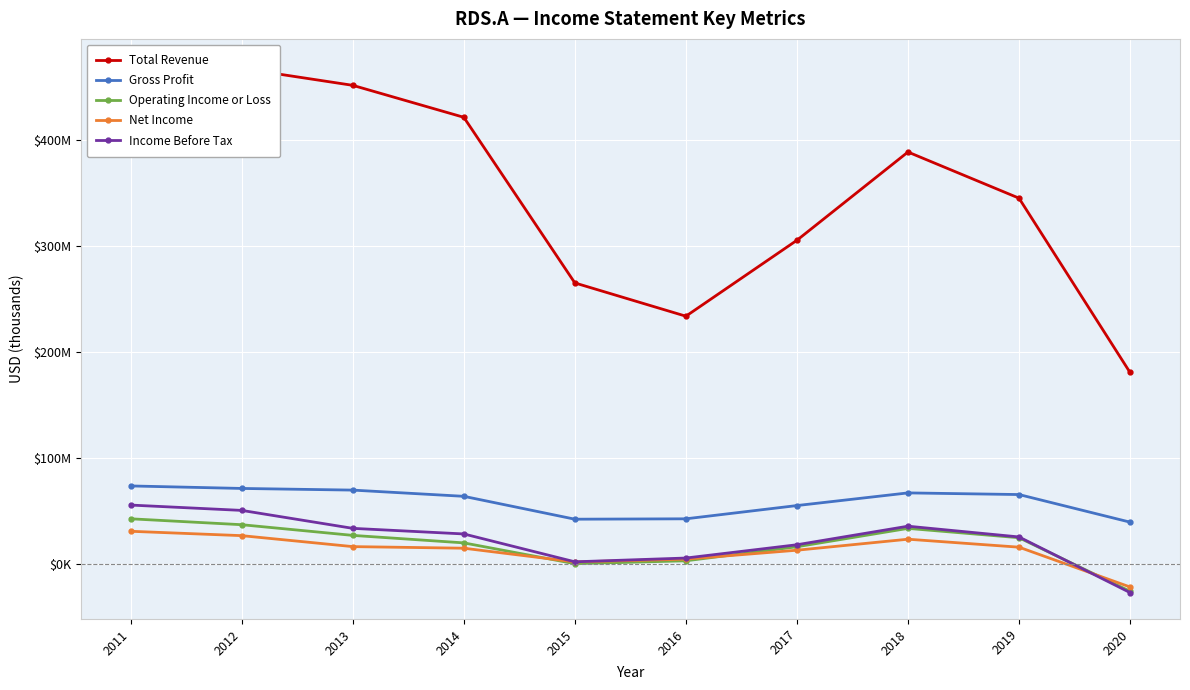

The value of Operating Income or Loss at 2019 is 24747000. True or false?

True